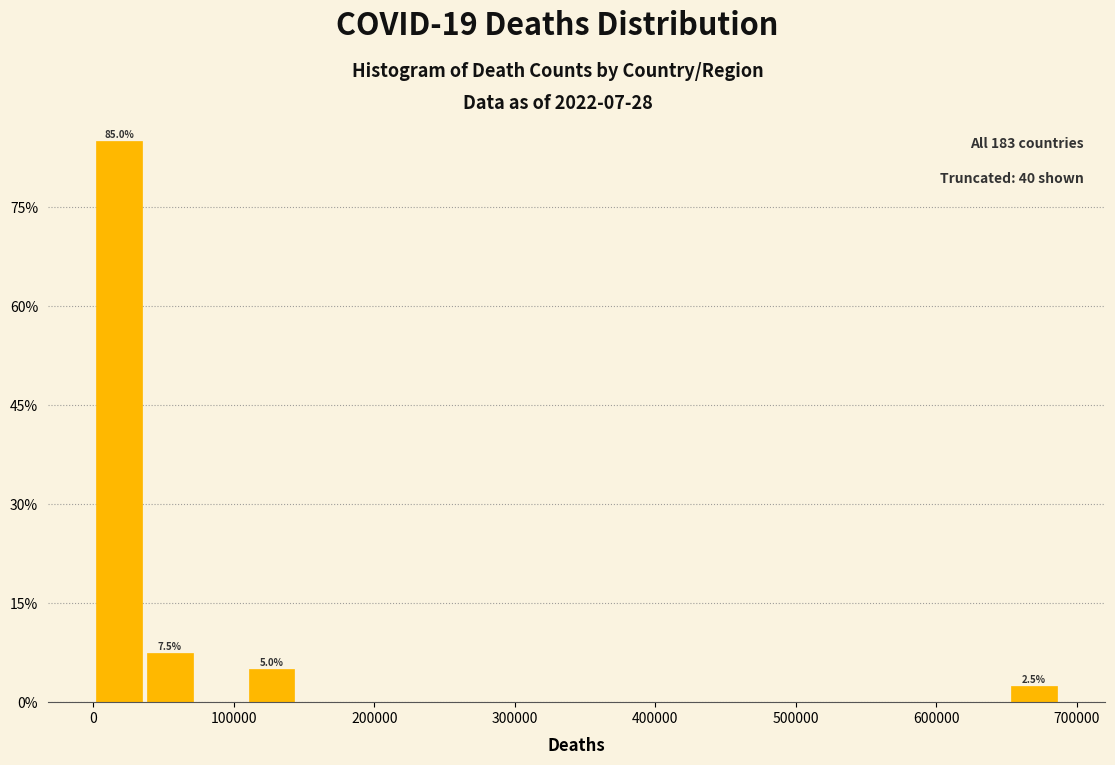

Around what value on the x-axis is the tallest bar? Give the approximate position of its centre, as read against the axis.

20000